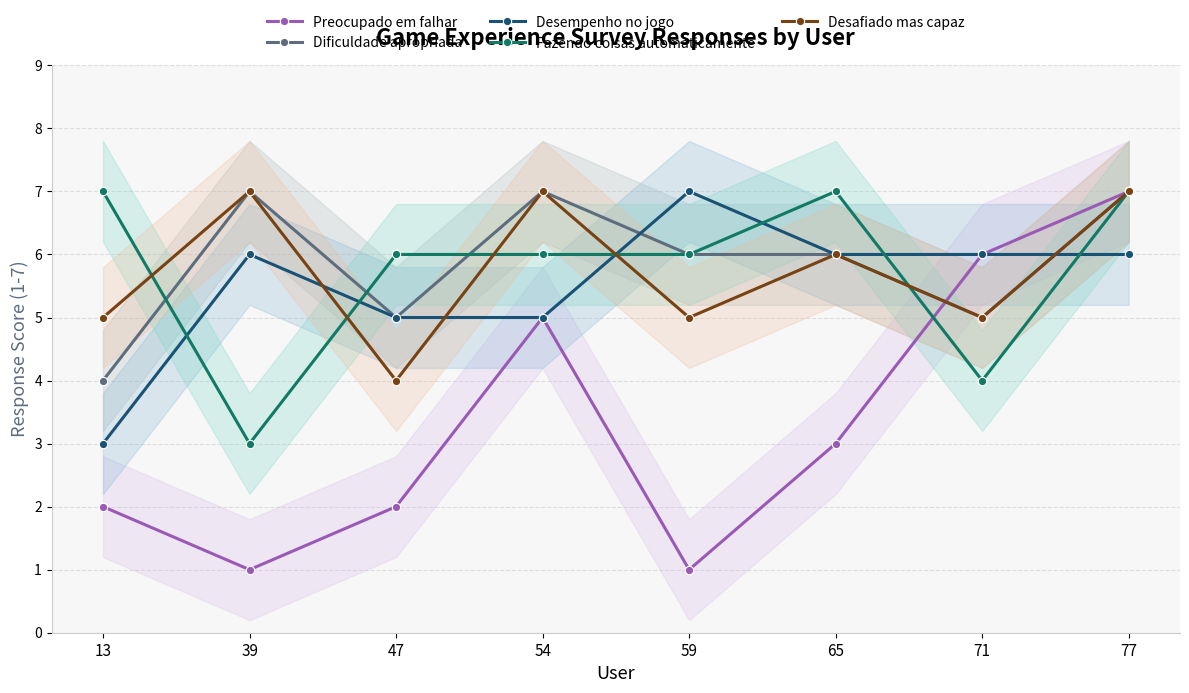

What is the difference between the maximum and minimum values in the Dificuldade apropriada series?

3